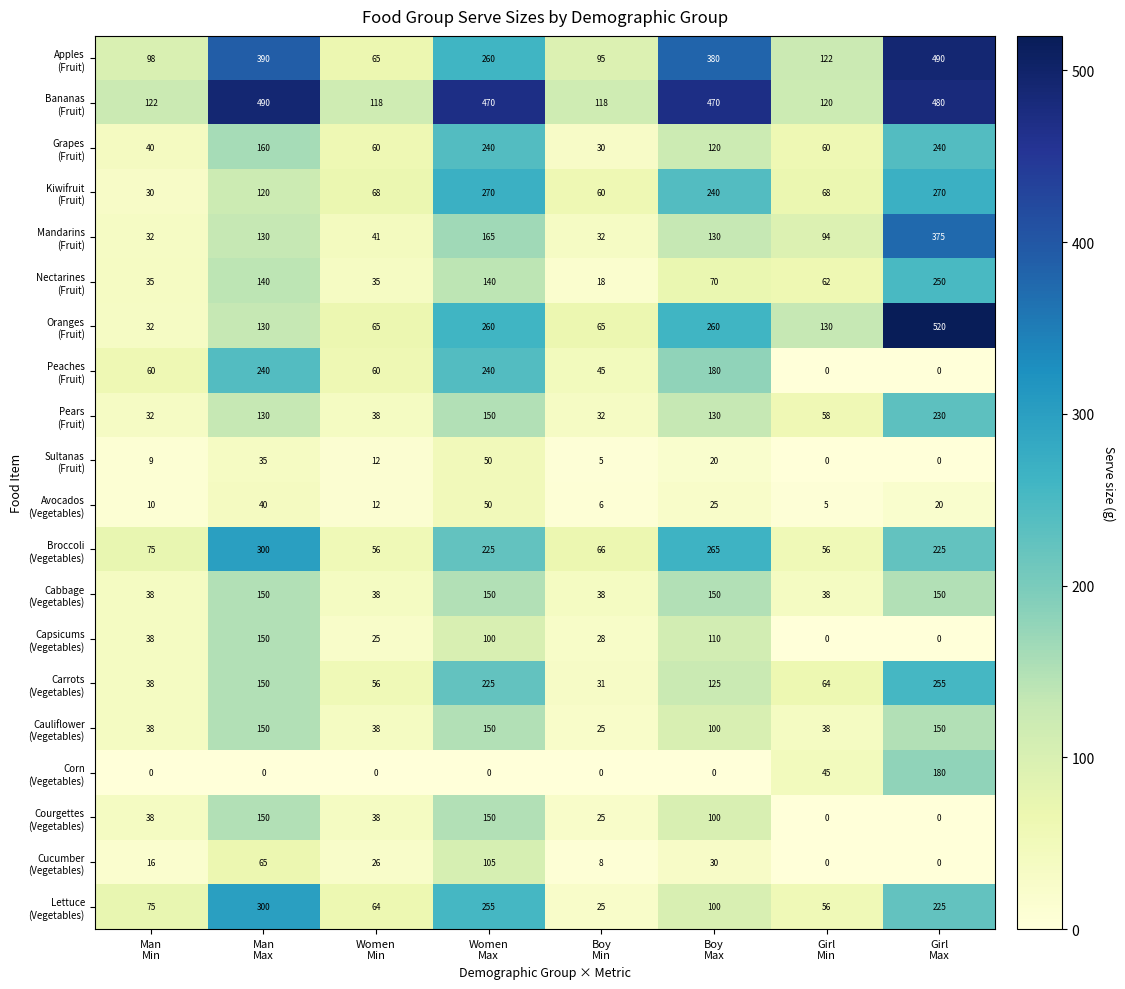

Count the number of categories in the chart.

8